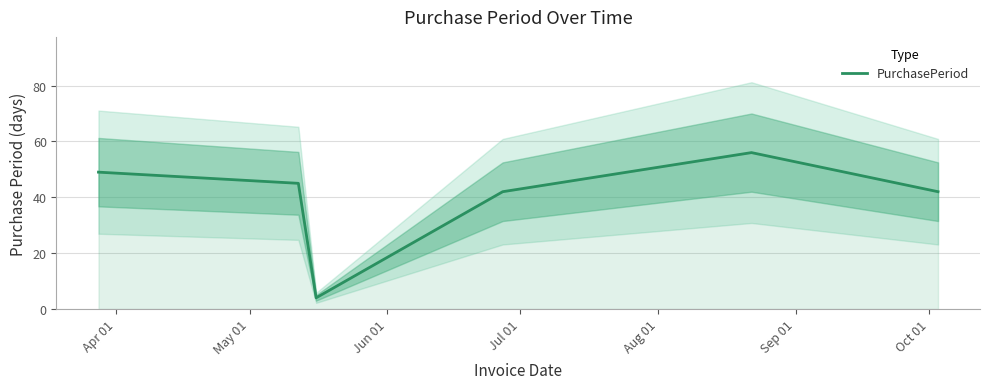

How many lines are shown in the chart?

1